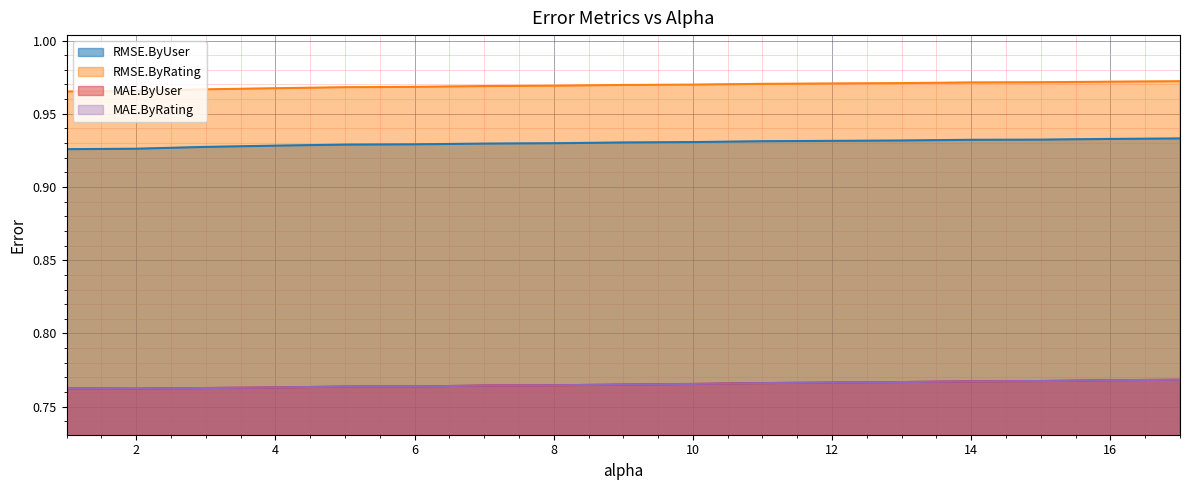

Reading right to left, transcribe all the data shown in this chart.

RMSE.ByUser: 0.9	0.9	0.9	0.9	0.9	0.9	0.9	0.9	0.9	0.9	0.9	0.9	0.9	0.9	0.9	0.9	0.9
RMSE.ByRating: 1.0	1.0	1.0	1.0	1.0	1.0	1.0	1.0	1.0	1.0	1.0	1.0	1.0	1.0	1.0	1.0	1.0
MAE.ByUser: 0.8	0.8	0.8	0.8	0.8	0.8	0.8	0.8	0.8	0.8	0.8	0.8	0.8	0.8	0.8	0.8	0.8
MAE.ByRating: 0.8	0.8	0.8	0.8	0.8	0.8	0.8	0.8	0.8	0.8	0.8	0.8	0.8	0.8	0.8	0.8	0.8